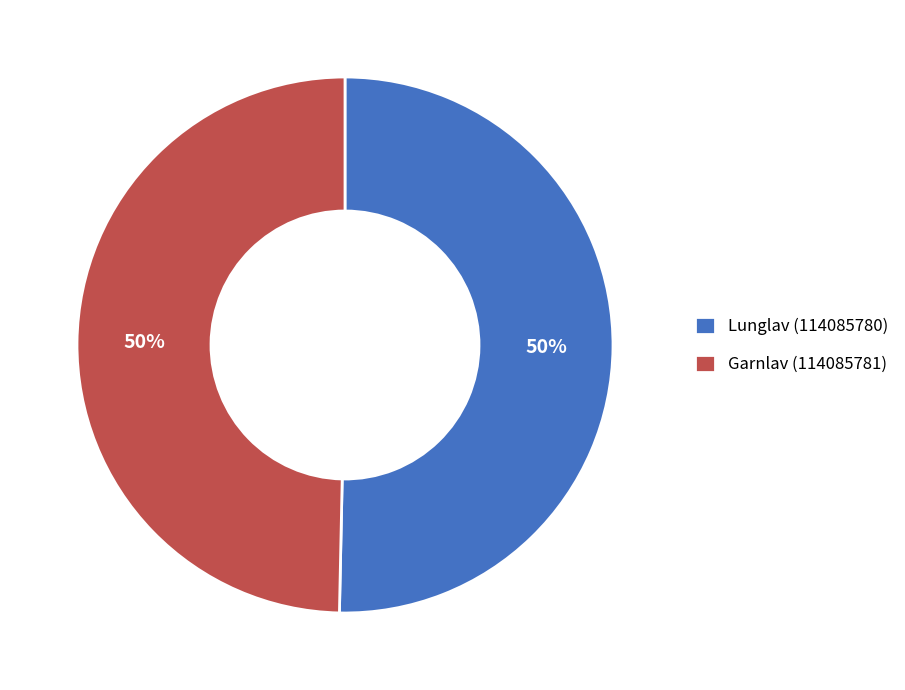

What is the ratio of the value at Garnlav (114085781) to the value at Lunglav (114085780)?

1.0